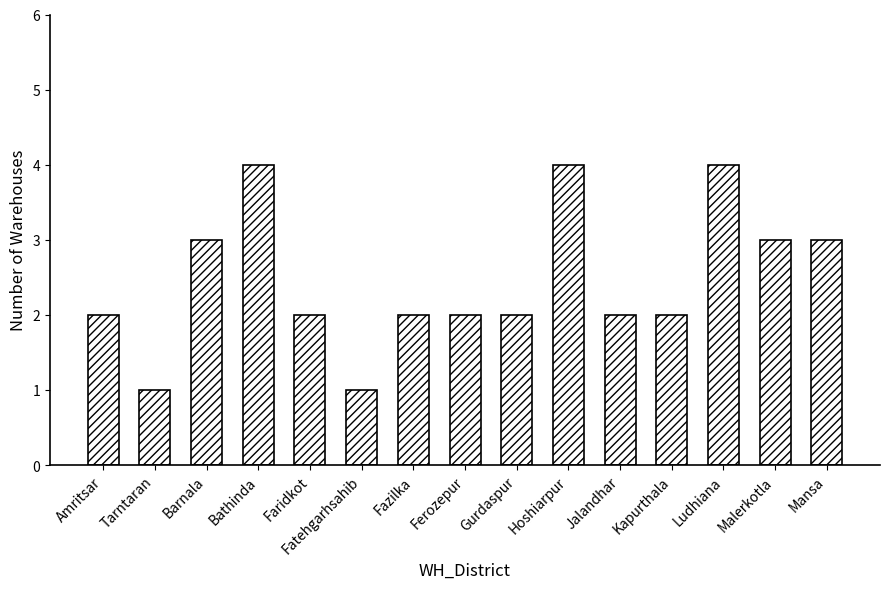

How many bars are there in total?

15